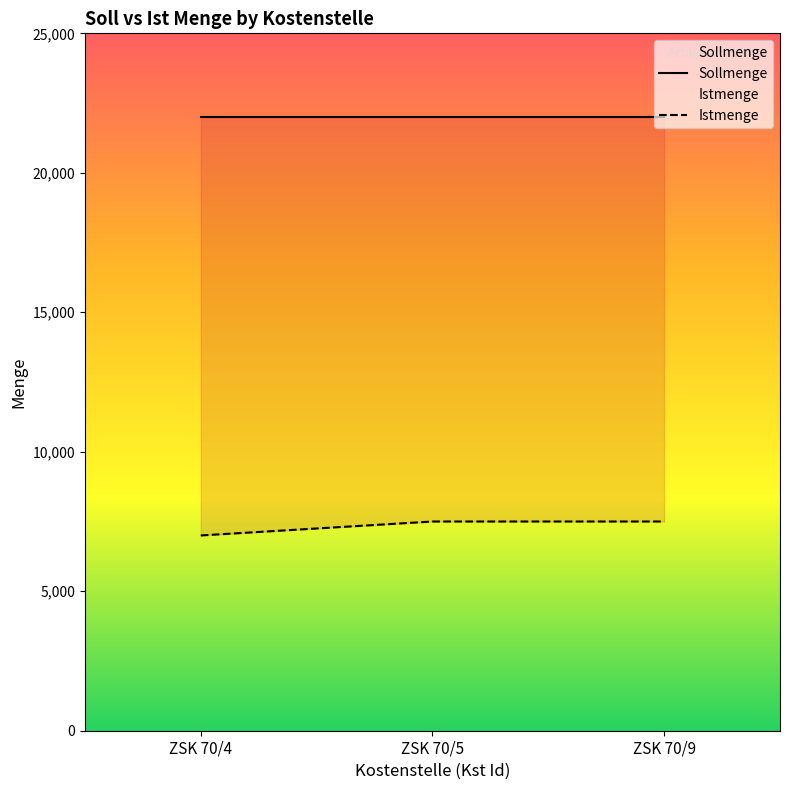

Which series has the largest total across all categories?

Sollmenge